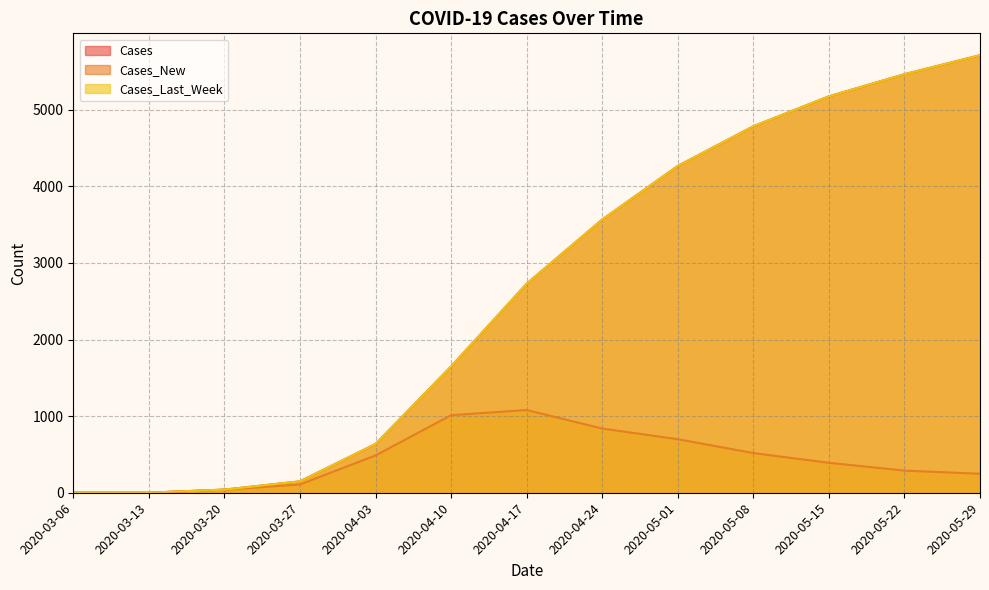

What is the total value across all series at 2020-04-24?

7970